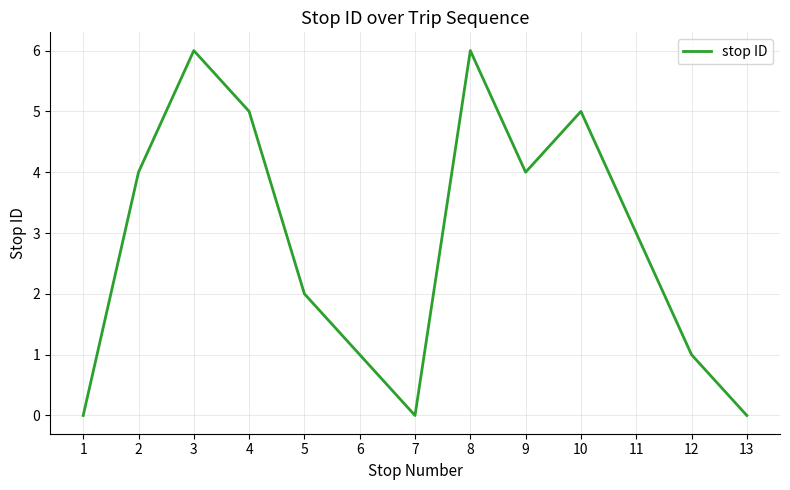

What is the change in value from 2 to 6?

-3